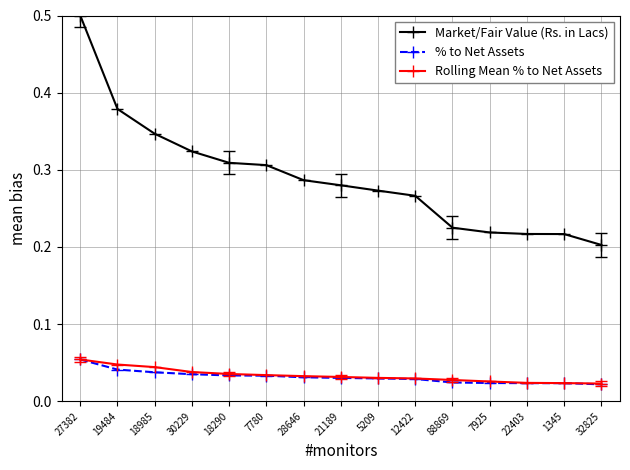

How many Market/Fair Value (Rs. in Lacs) values are between 0 and 1?

15